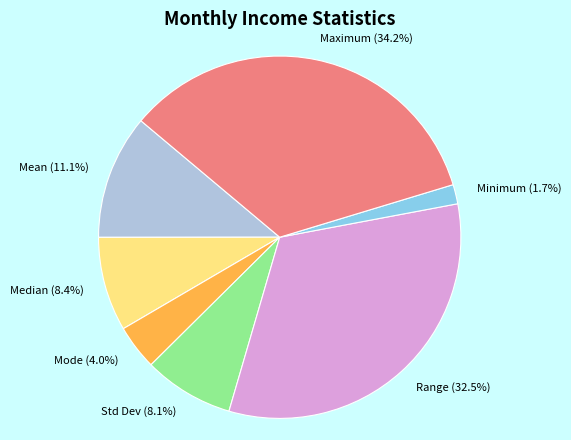

What is the largest slice in the pie chart?

Maximum